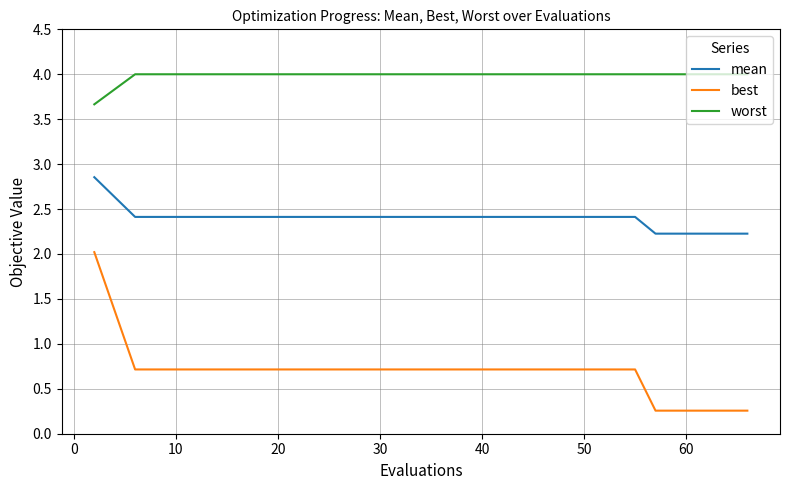

Which series has the largest range (max minus min)?

best